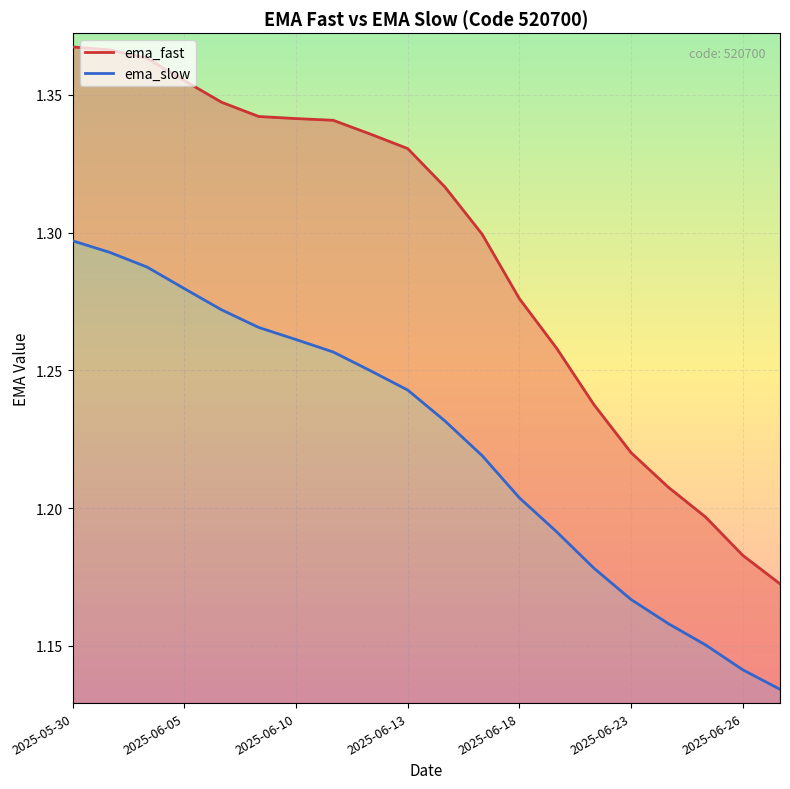

The ema_slow series shows 1.3 at 7. True or false?

True